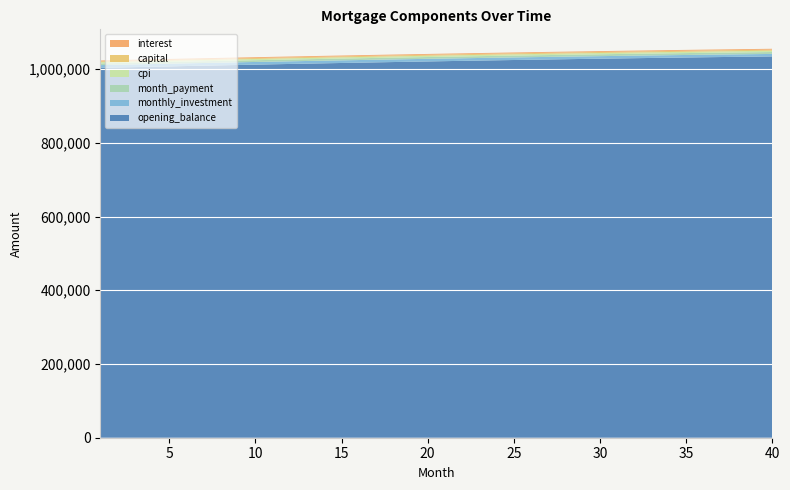

Reading right to left, extract all data points from this chart.

interest: 2370.3	2369.0	2367.7	2366.4	2365.1	2363.7	2362.2	2360.8	2359.3	2357.8	2356.2	2354.6	2353.0	2351.4	2349.7	2348.0	2346.3	2344.5	2342.7	2340.9	2339.1	2337.2	2335.3	2333.4	2331.5	2329.5	2327.5	2325.5	2323.4	2321.3	2319.3	2317.1	2315.0	2312.8	2310.6	2308.4	2306.2	2303.9	2301.6	2299.3
capital: 2899.6	2883.4	2867.2	2851.2	2835.2	2819.3	2803.5	2787.8	2772.2	2756.7	2741.2	2725.9	2710.6	2695.4	2680.3	2665.3	2650.4	2635.5	2620.8	2606.1	2591.5	2577.0	2562.6	2548.2	2533.9	2519.7	2505.6	2491.6	2477.6	2463.8	2449.9	2436.2	2422.6	2409.0	2395.5	2382.1	2368.8	2355.5	2342.3	2329.2
cpi: 3438.1	3436.3	3434.4	3432.6	3430.6	3428.6	3426.6	3424.6	3422.4	3420.3	3418.1	3415.8	3413.5	3411.2	3408.8	3406.4	3403.9	3401.4	3398.9	3396.3	3393.7	3391.0	3388.3	3385.6	3382.8	3380.0	3377.1	3374.2	3371.3	3368.3	3365.3	3362.3	3359.2	3356.1	3352.9	3349.7	3346.5	3343.3	3339.0	3336.7
month_payment: 5269.9	5252.4	5234.9	5217.6	5200.2	5182.9	5165.7	5148.6	5131.5	5114.4	5097.4	5080.5	5063.6	5046.8	5030.0	5013.3	4996.7	4980.1	4963.5	4947.0	4930.6	4914.2	4897.9	4881.6	4865.4	4849.2	4833.1	4817.1	4801.1	4785.1	4769.2	4753.4	4737.6	4721.8	4706.1	4690.5	4674.9	4659.4	4643.9	4628.5
monthly_investment: 6730.1	6747.6	6765.1	6782.4	6799.8	6817.1	6834.3	6851.4	6868.5	6885.6	6902.6	6919.5	6936.4	6953.2	6970.0	6986.7	7003.3	7019.9	7036.5	7053.0	7069.4	7085.8	7102.1	7118.4	7134.6	7150.8	7166.9	7182.9	7198.9	7214.9	7230.8	7246.6	7262.4	7278.2	7293.9	7309.5	7325.1	7340.6	7356.1	7371.5
opening_balance: 1034317.6	1033764.7	1033197.5	1032616.1	1032020.6	1031411.3	1030788.2	1030151.4	1029501.2	1028837.6	1028160.8	1027470.8	1026767.9	1026052.1	1025323.6	1024582.6	1023829.0	1023063.1	1022285.0	1021494.8	1020692.7	1019878.6	1019052.9	1018215.5	1017366.7	1016506.4	1015634.9	1014752.3	1013858.7	1012954.1	1012038.8	1011112.8	1010176.2	1009229.1	1008271.7	1007304.1	1006326.3	1005338.5	1004340.8	1003333.3